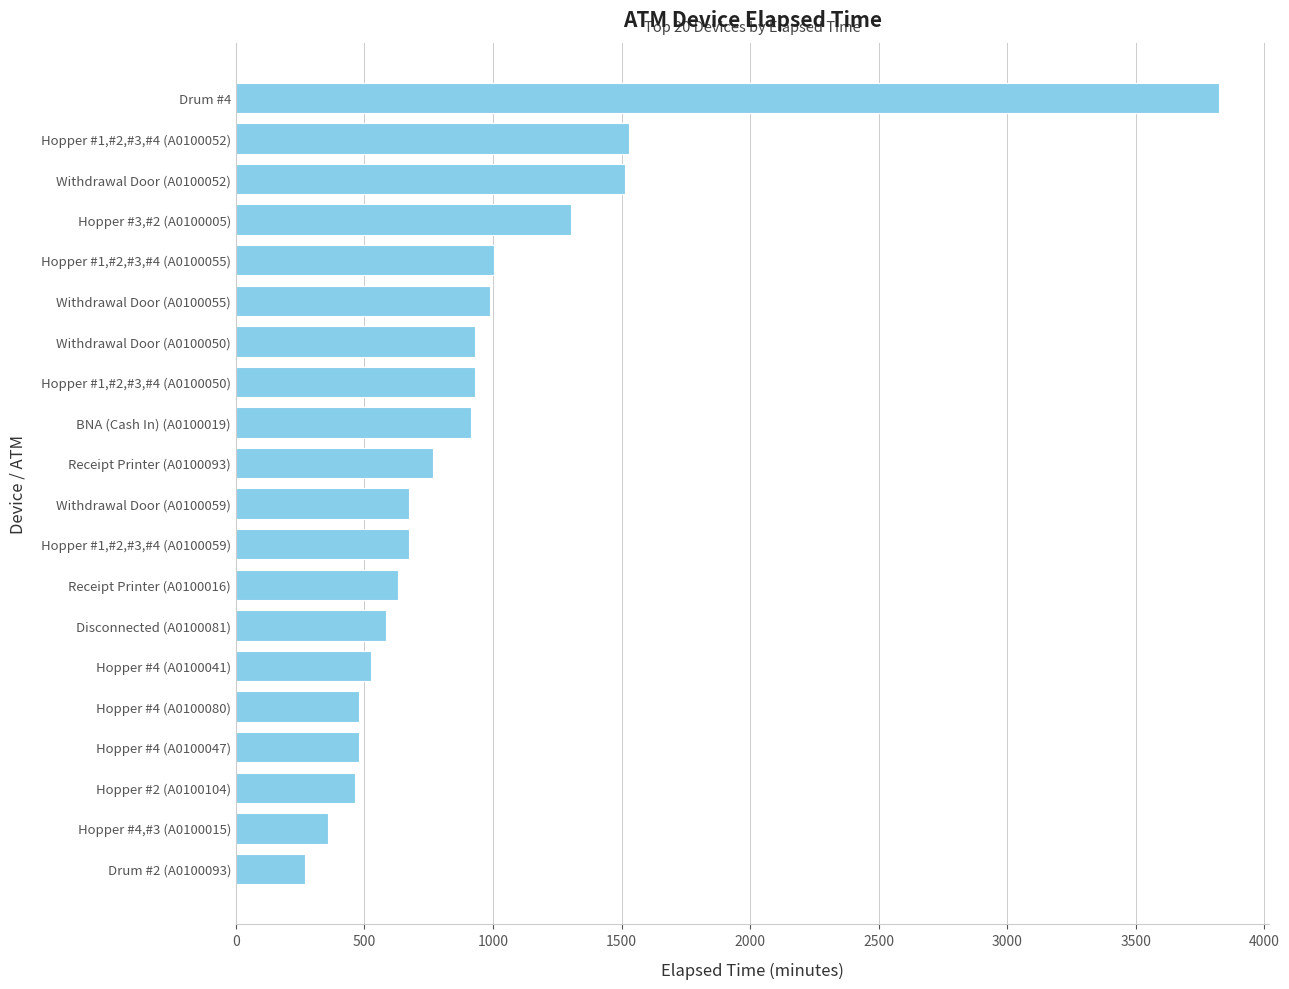

What is the approximate value at Withdrawal Door (A0100059), to the nearest 50?

700